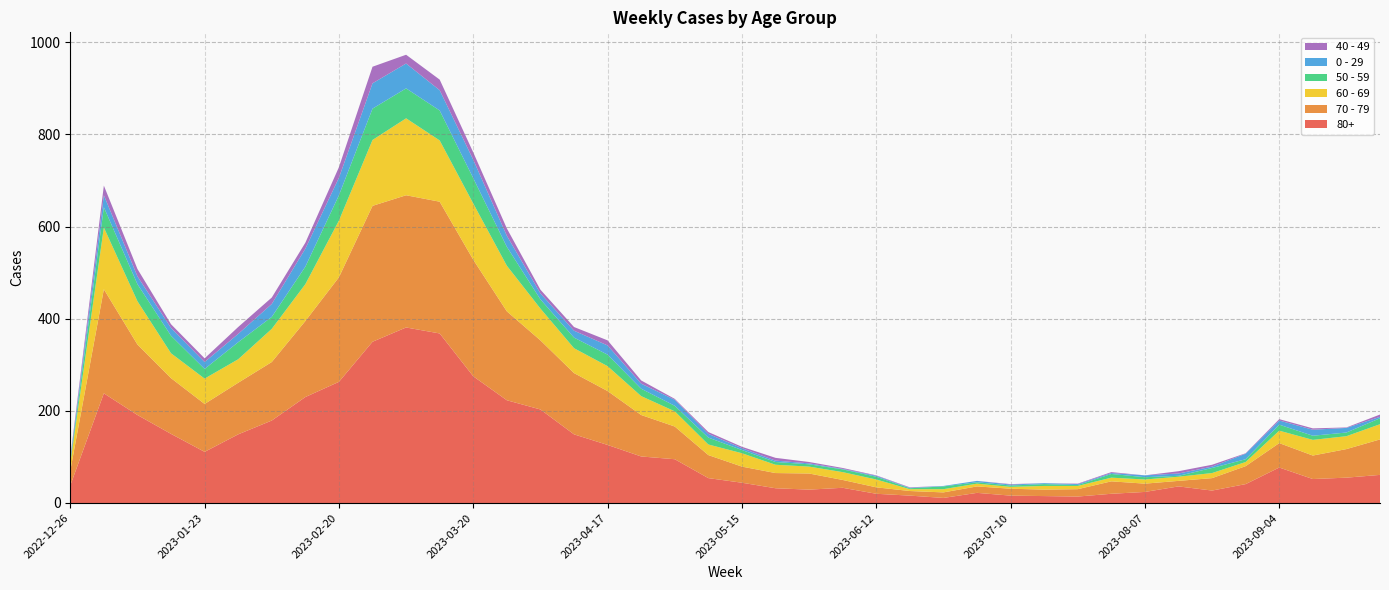

Reading left to right, list all the values displayed in this chart.

80+: 38	238	191	150	111	149	179	230	263	350	381	368	275	223	203	149	126	101	95	54	44	32	29	33	20	16	11	22	16	15	14	20	24	36	27	41	77	52	55	61
70 - 79: 32	226	153	121	104	112	127	165	227	295	287	286	253	193	150	133	117	90	71	50	35	33	35	17	14	10	12	14	15	14	16	27	18	12	27	39	53	51	62	77
60 - 69: 16	134	94	54	55	51	72	80	123	143	167	133	122	99	69	54	54	41	33	23	29	18	15	17	17	4	7	6	4	8	7	8	9	9	11	9	27	34	28	33
50 - 59: 5	44	37	38	21	37	26	38	55	68	65	65	55	41	20	23	25	16	12	15	7	6	5	6	6	2	6	3	3	4	2	8	5	2	11	6	13	9	8	13
0 - 29: 4	26	17	17	15	18	28	39	38	55	54	44	40	24	13	15	20	11	13	8	4	3	2	1	2	1	1	3	2	2	2	2	4	5	3	12	9	13	10	3
40 - 49: 4	21	16	8	8	15	14	13	23	36	19	23	16	16	8	8	11	7	2	4	3	6	3	2	1	1	0	0	1	0	1	2	0	5	4	1	3	3	1	5